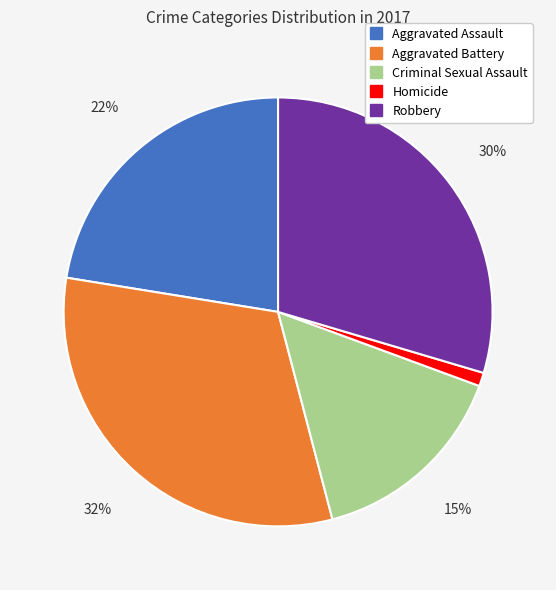

Does Homicide account for over 50% of the chart?

No